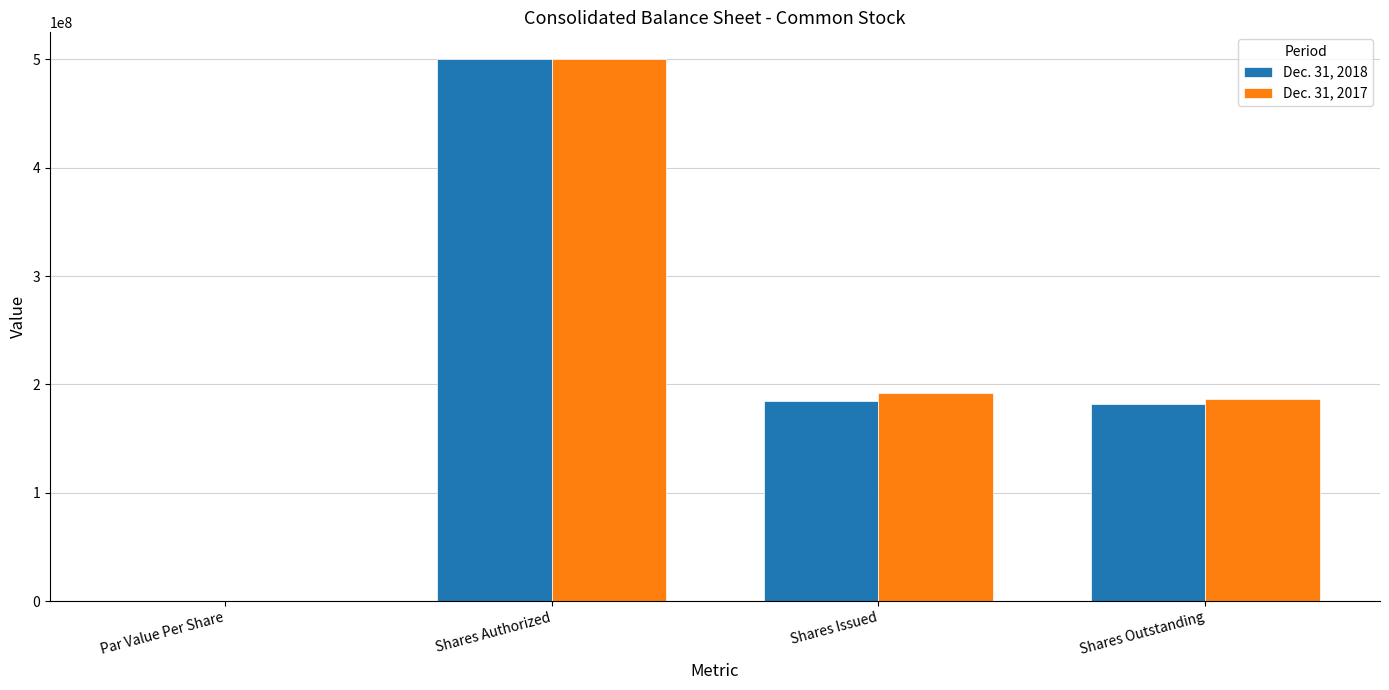

Reading left to right, list all the values displayed in this chart.

Dec. 31, 2018: 1	500000000	184720582	181470582
Dec. 31, 2017: 1	500000000	191935647	186614747